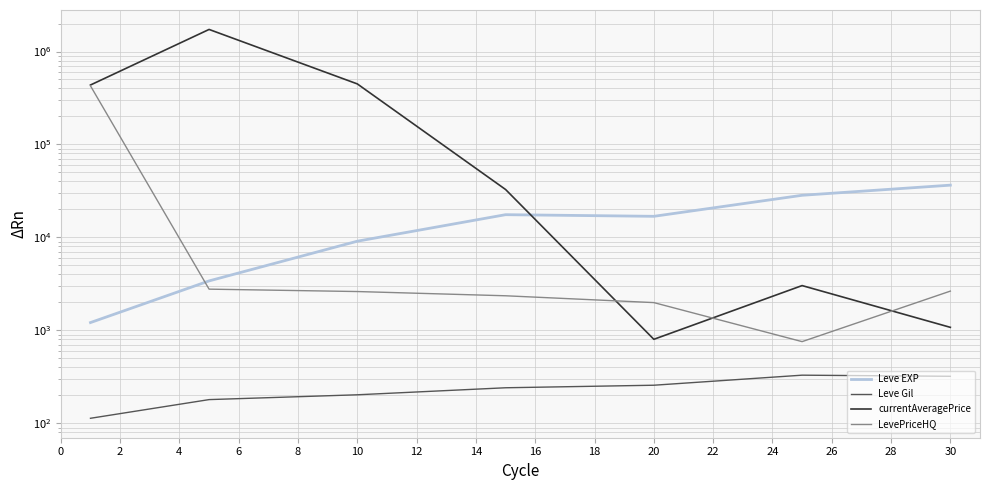

What is the lowest value of the LevePriceHQ series?

756.8